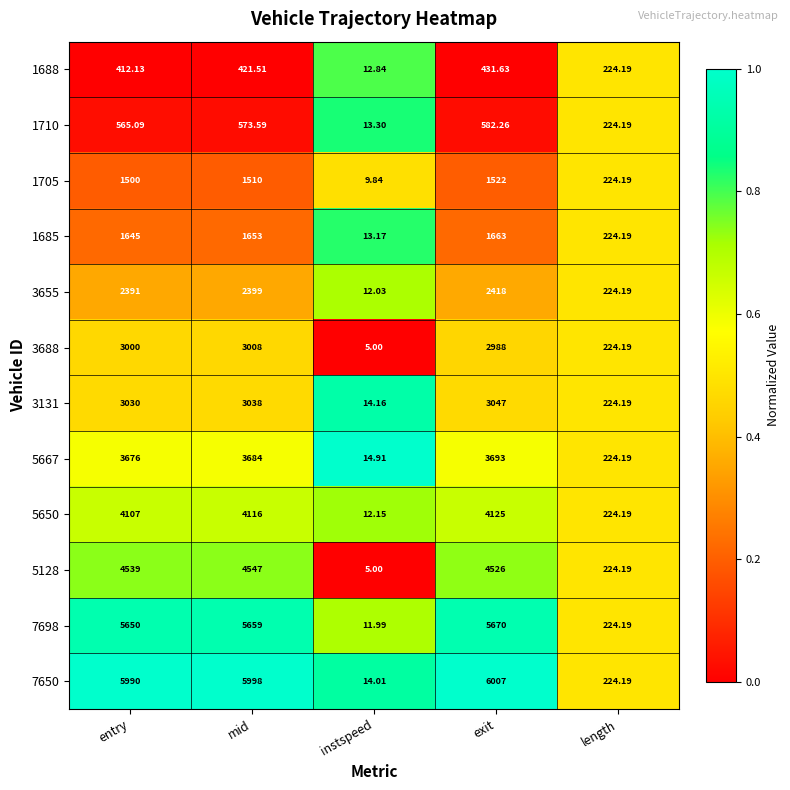

How many series are shown in this chart?

12